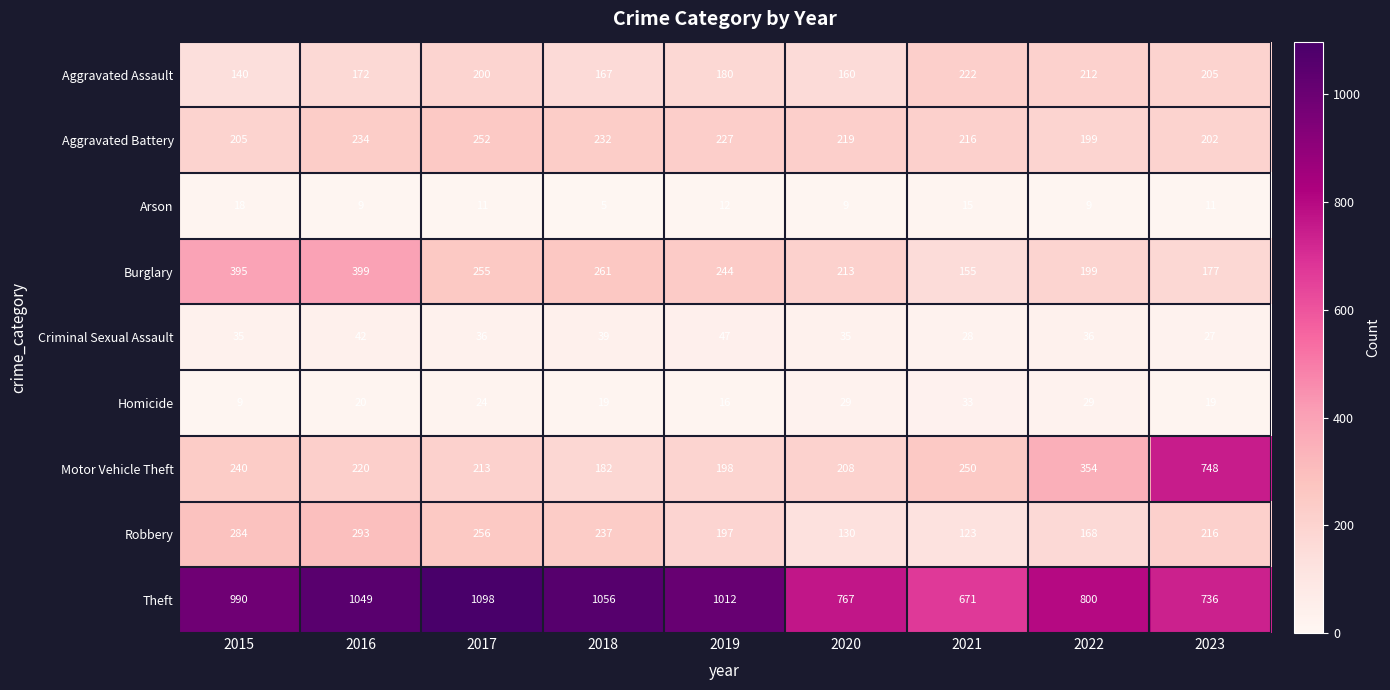

Which series has the widest spread of values?

Motor Vehicle Theft